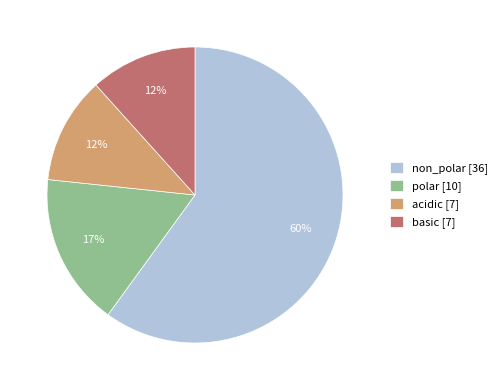

Count the number of slices in the pie.

4